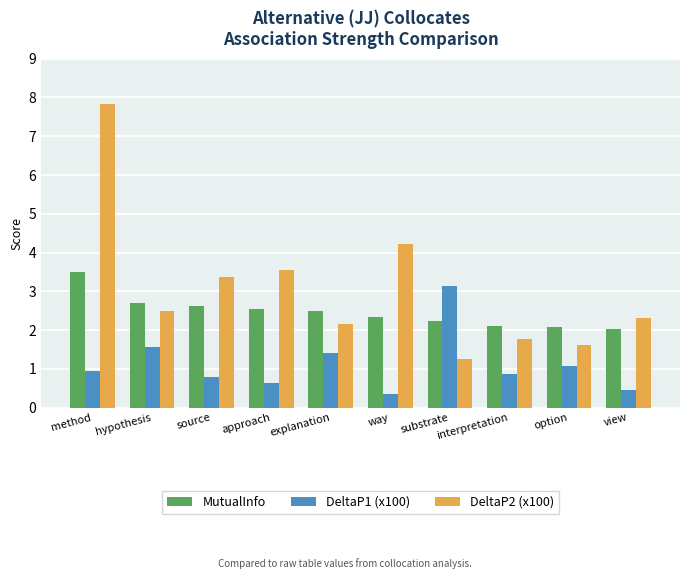

What is the value of the MutualInfo bar at the 1st from the left?

3.5